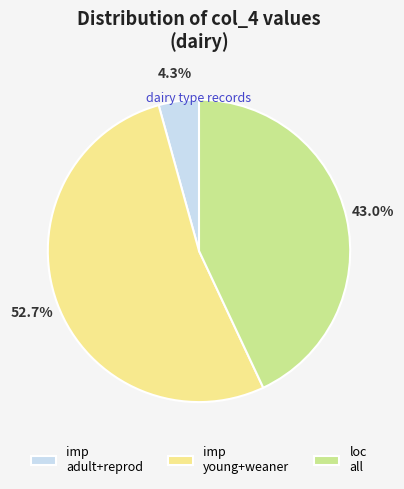

Which slice is the largest?

imp young+weaner